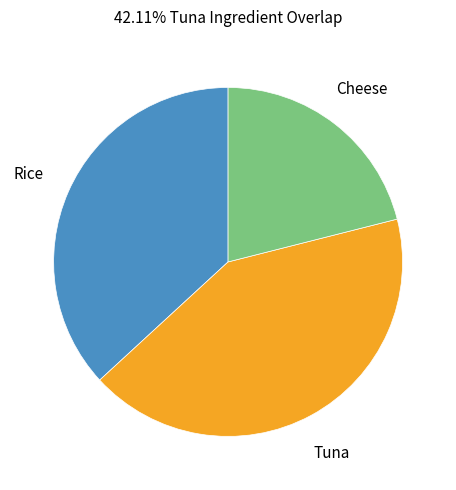

What is the ratio of the value at Tuna to the value at Rice?

1.1